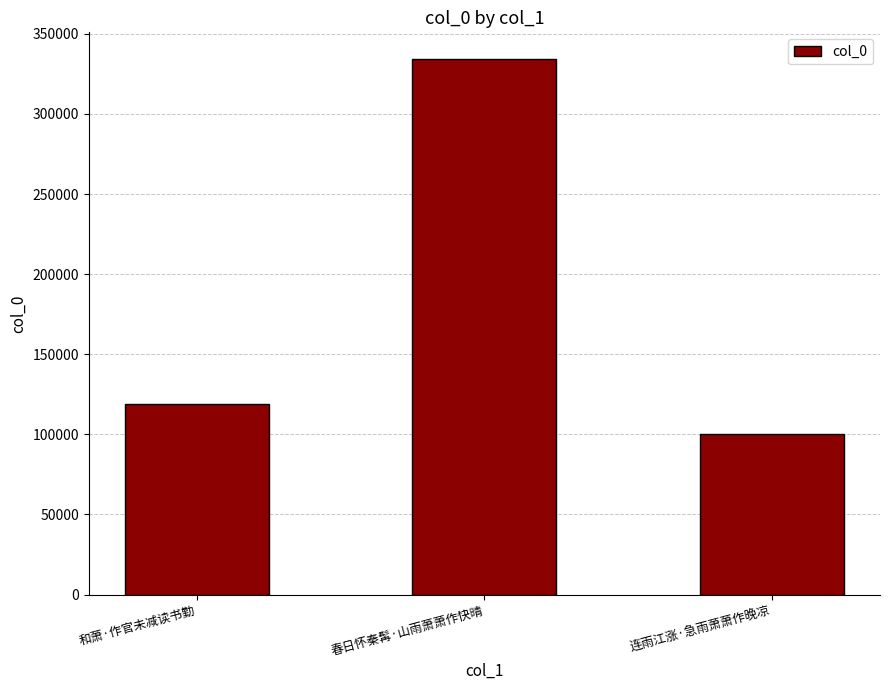

Where is the data nearest to the value 217280?

和萧·作官未减读书勤